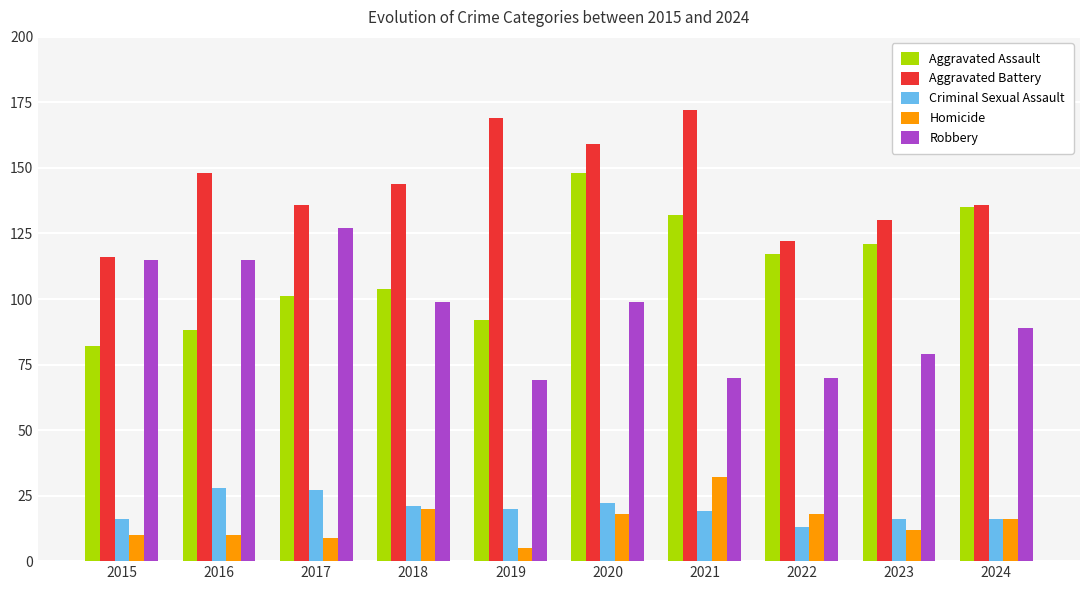

Which category has the lowest value across all series?

2019